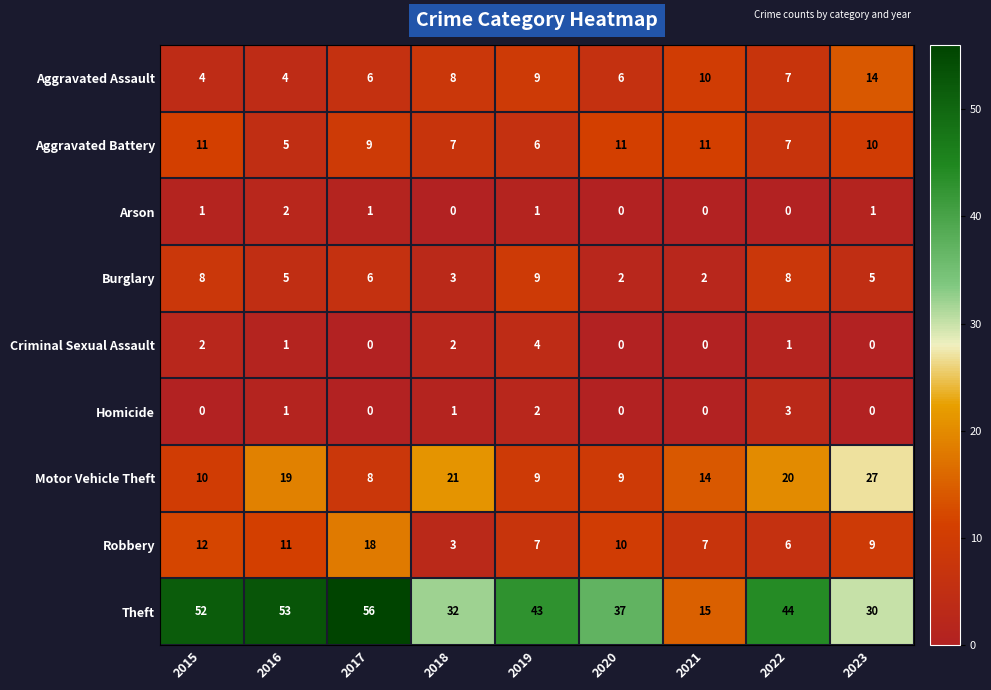

What is the difference between the maximum and minimum values in the Homicide series?

3